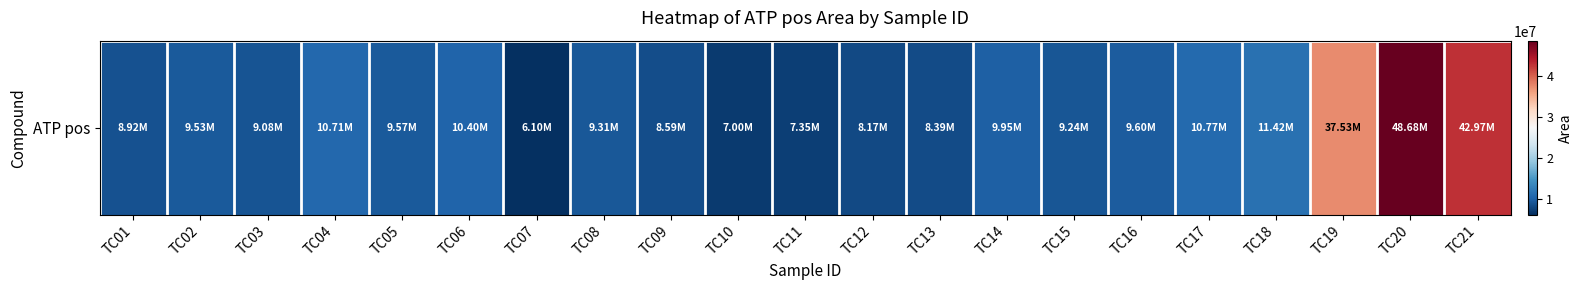

List the labels in order of value, smallest first.

TC07, TC10, TC11, TC12, TC13, TC09, TC01, TC03, TC15, TC08, TC02, TC05, TC16, TC14, TC06, TC04, TC17, TC18, TC19, TC21, TC20